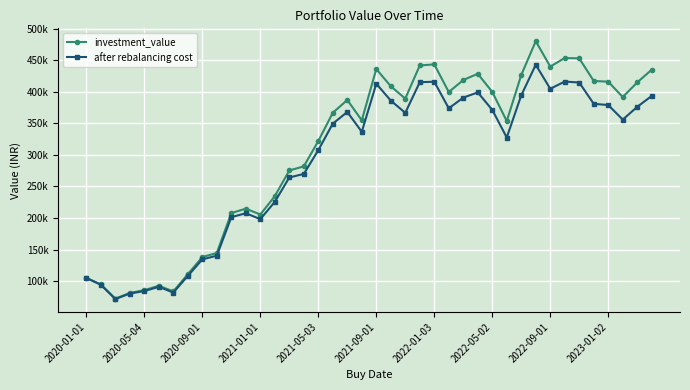

At how many categories does at least one series exceed 218590?

27